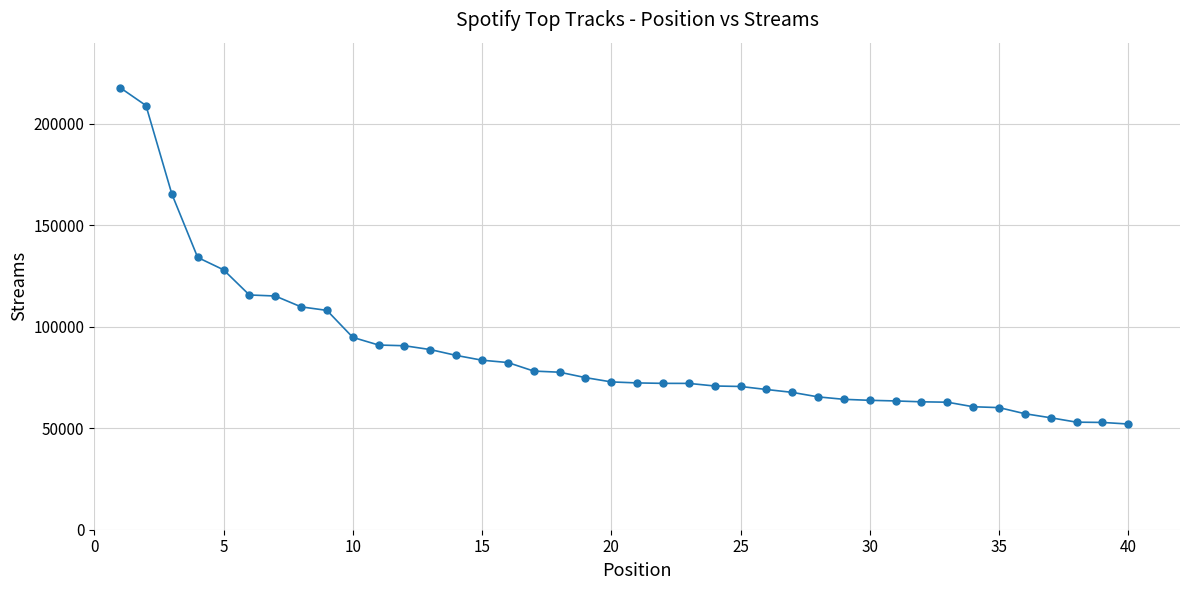

What is the value of the 30th point from the left?

63767